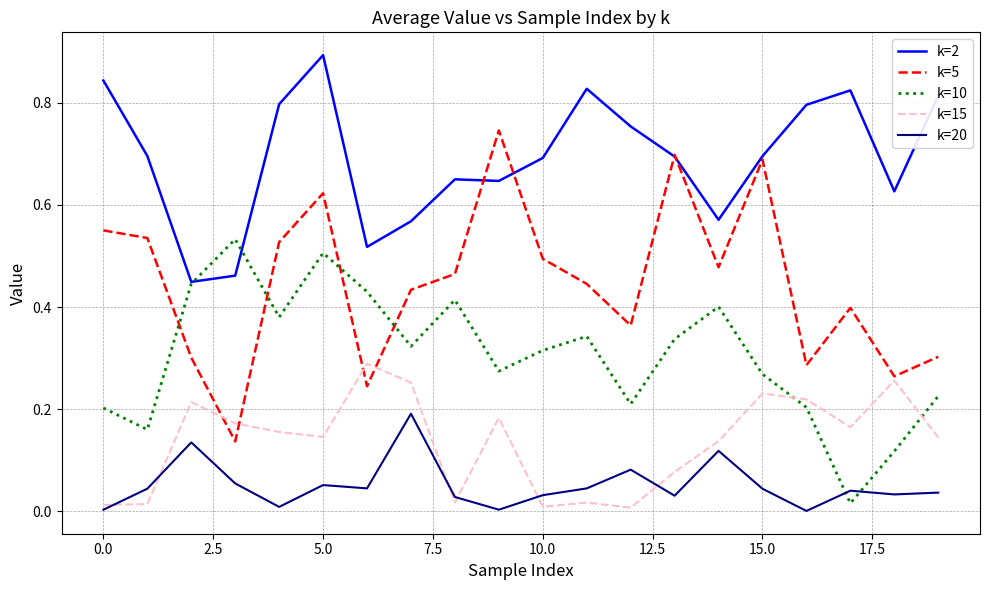

Rank the series by their maximum value, from highest to lowest.

k=2, k=5, k=10, k=15, k=20